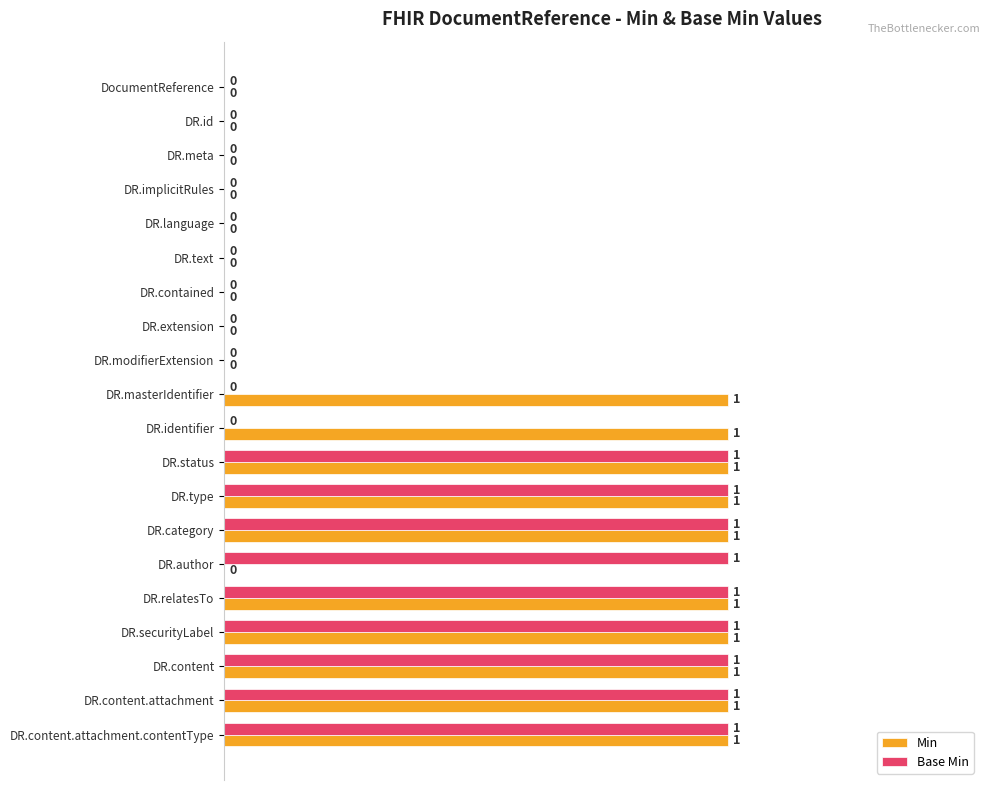

True or false: Min has a value of 1 at DR.category.

True